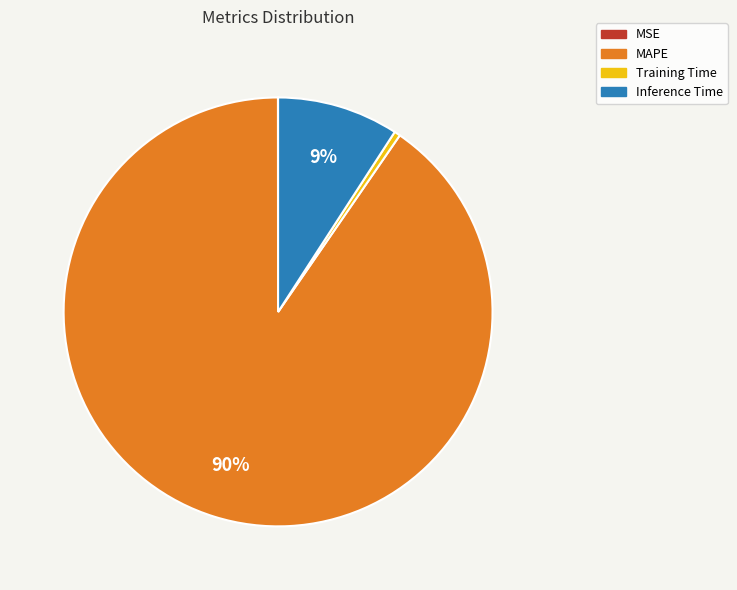

Is there any slice that represents more than half of the pie?

Yes